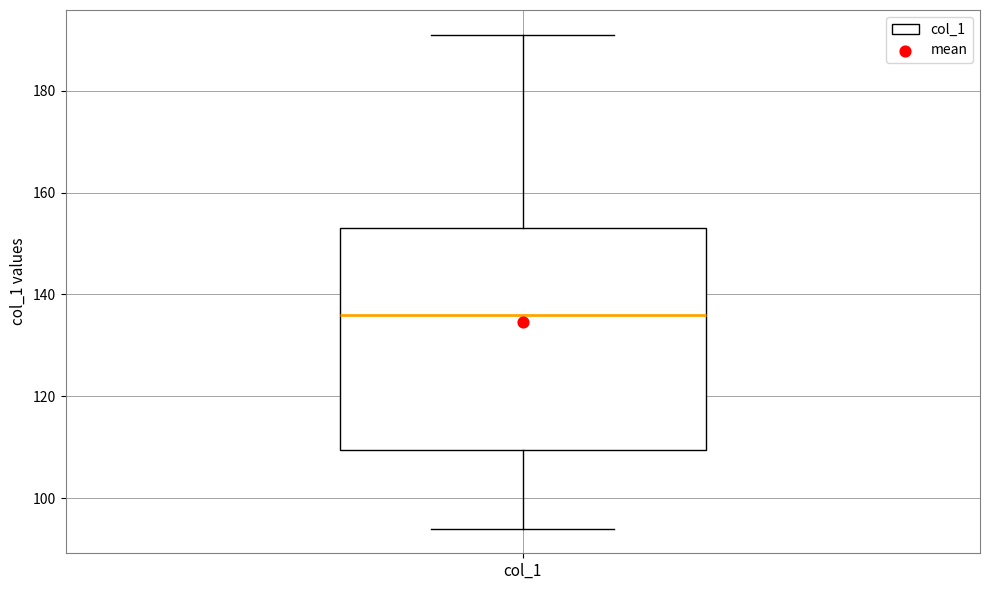

Transcribe this box plot: give where the median line is, the range the box spans, and where the two whiskers end, as read against the y-axis. The values are not printed on the chart, so give them approximately, as read against the axis.

median 136, box 110 to 154, whiskers 94 to 192